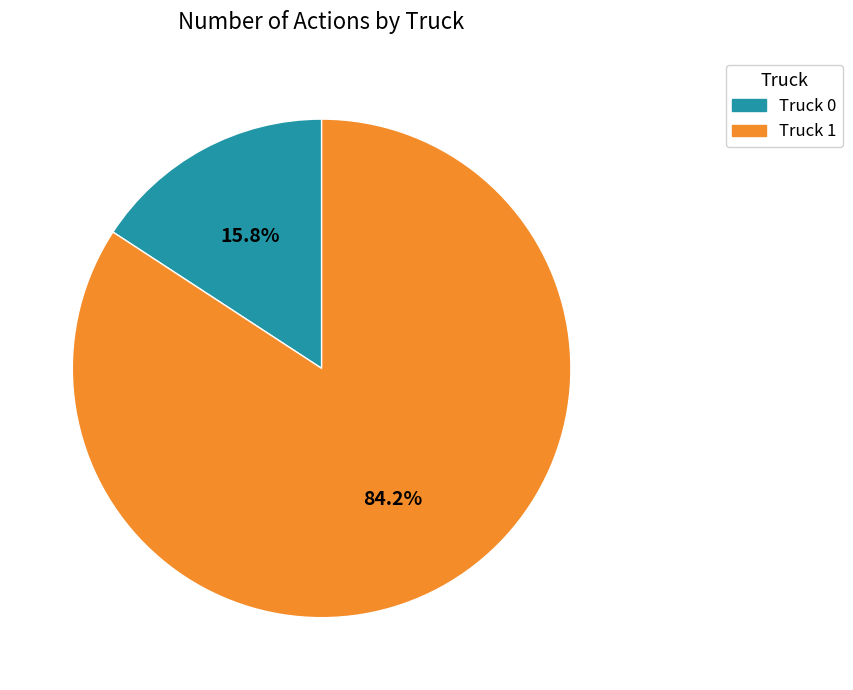

What is the largest slice in the pie chart?

Truck 1